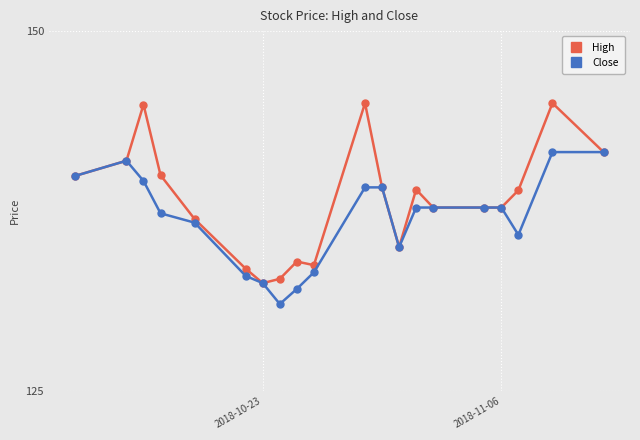

Which series has the largest total across all categories?

High